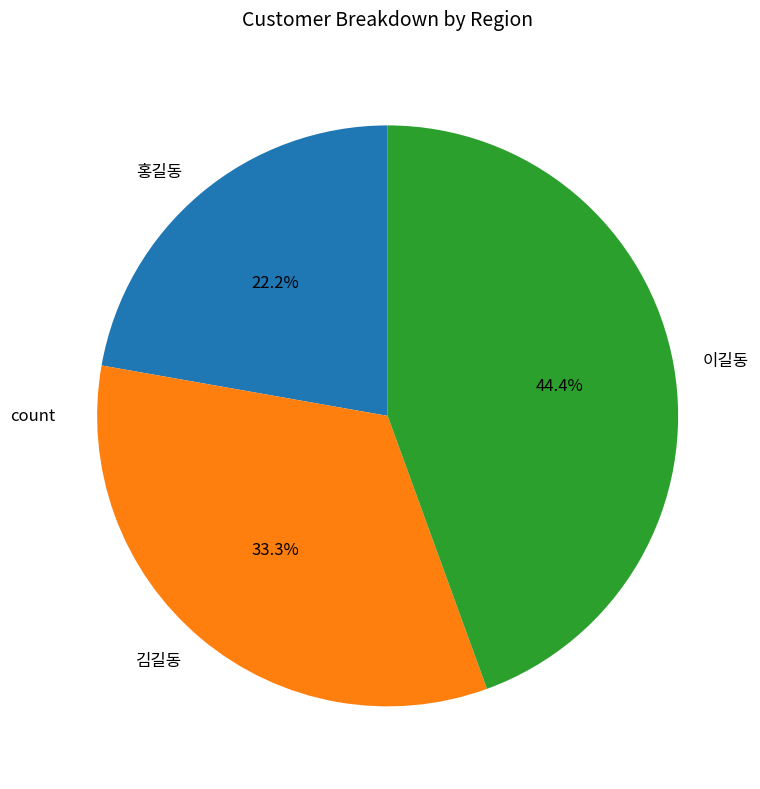

True or false: 홍길동 accounts for 22% of the total.

True